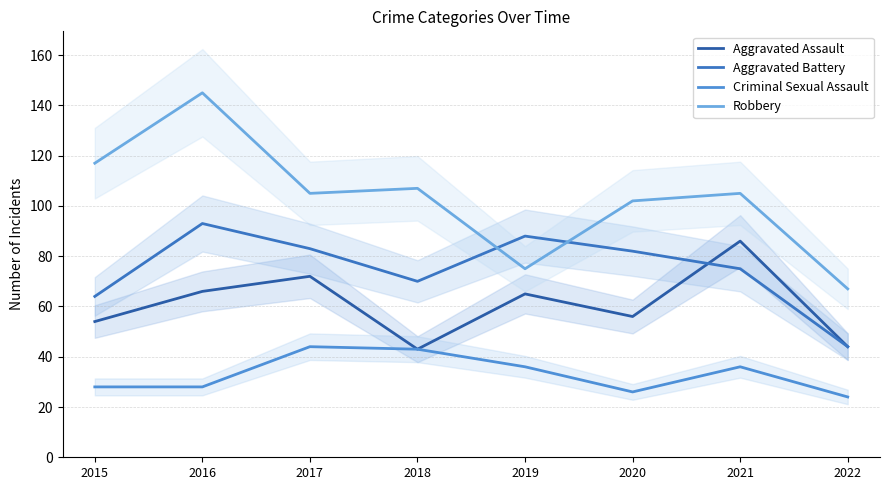

Does the chart have visible grid lines?

Yes